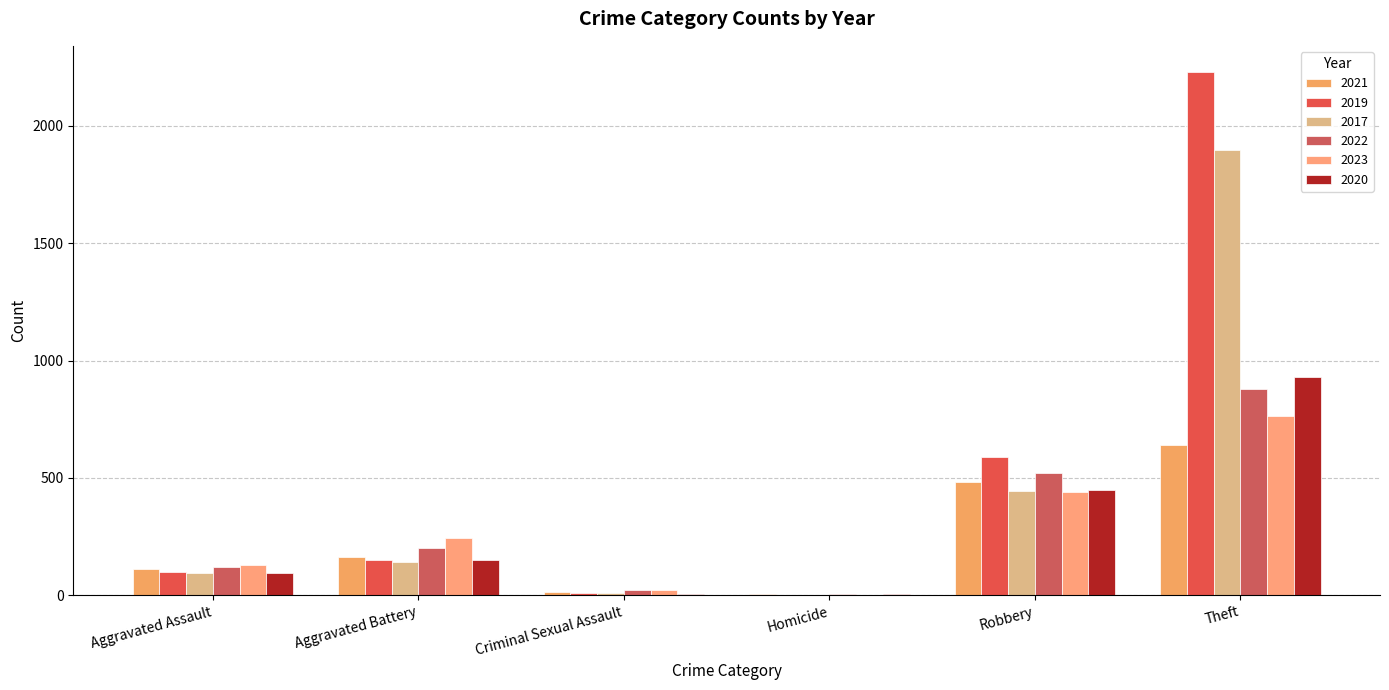

Which series has the largest total across all categories?

2019